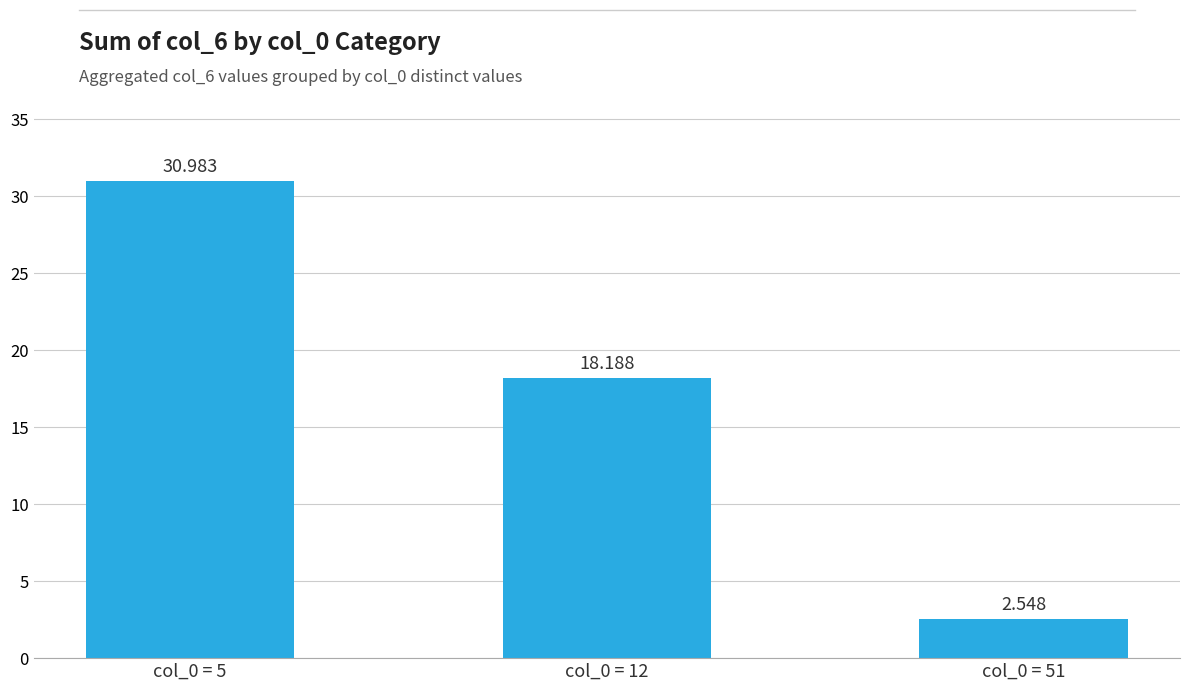

Approximately how many times larger is the value at col_0 = 51 compared to col_0 = 12?

0.1